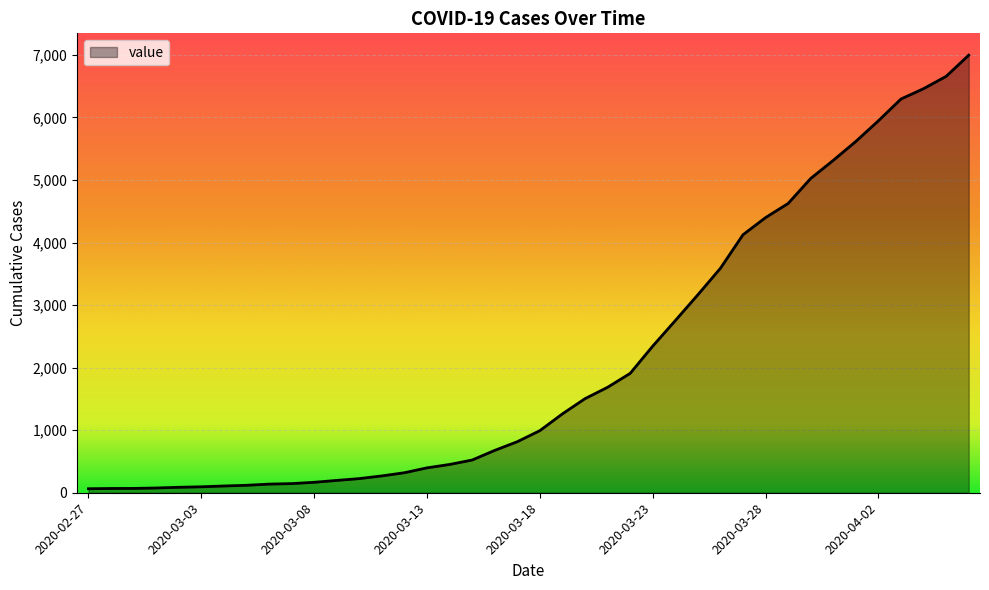

What is the greatest value displayed?

6995